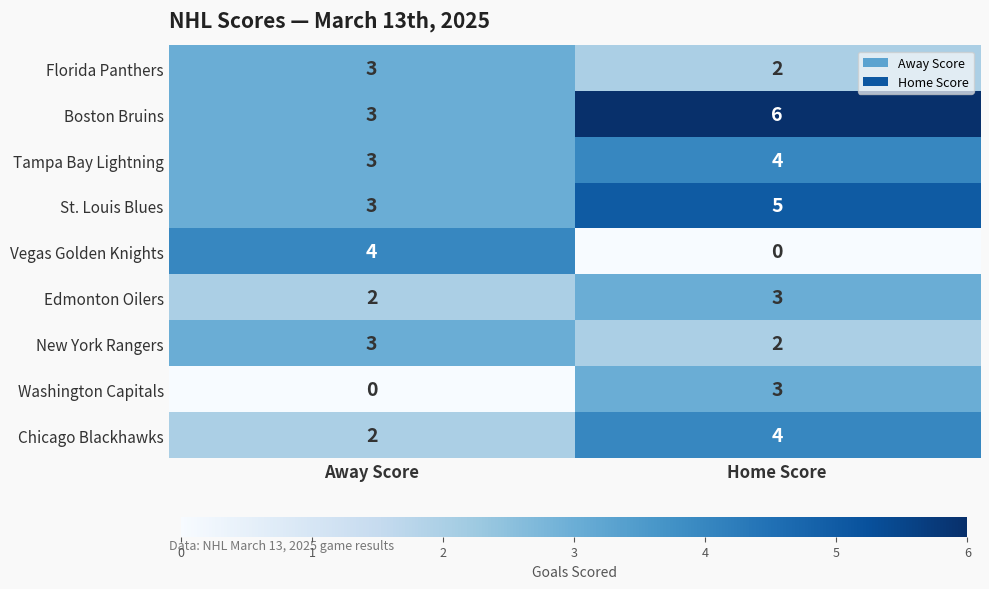

What is the average value of the Chicago Blackhawks series?

3